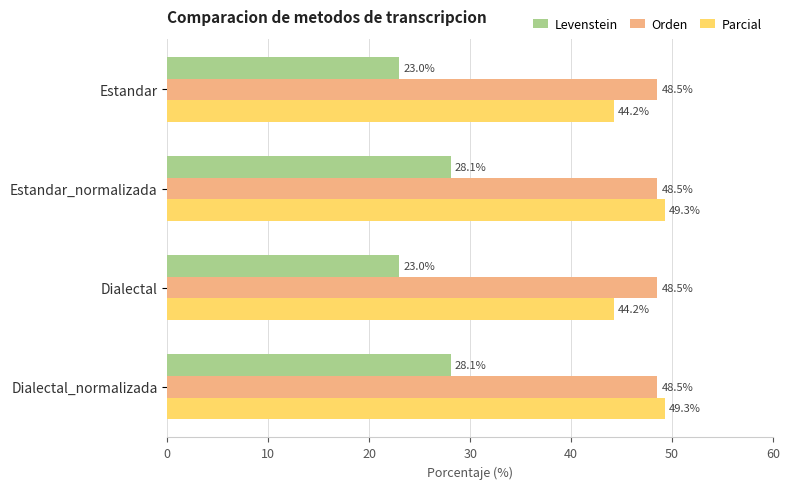

What is the maximum value shown in the chart?

49.3